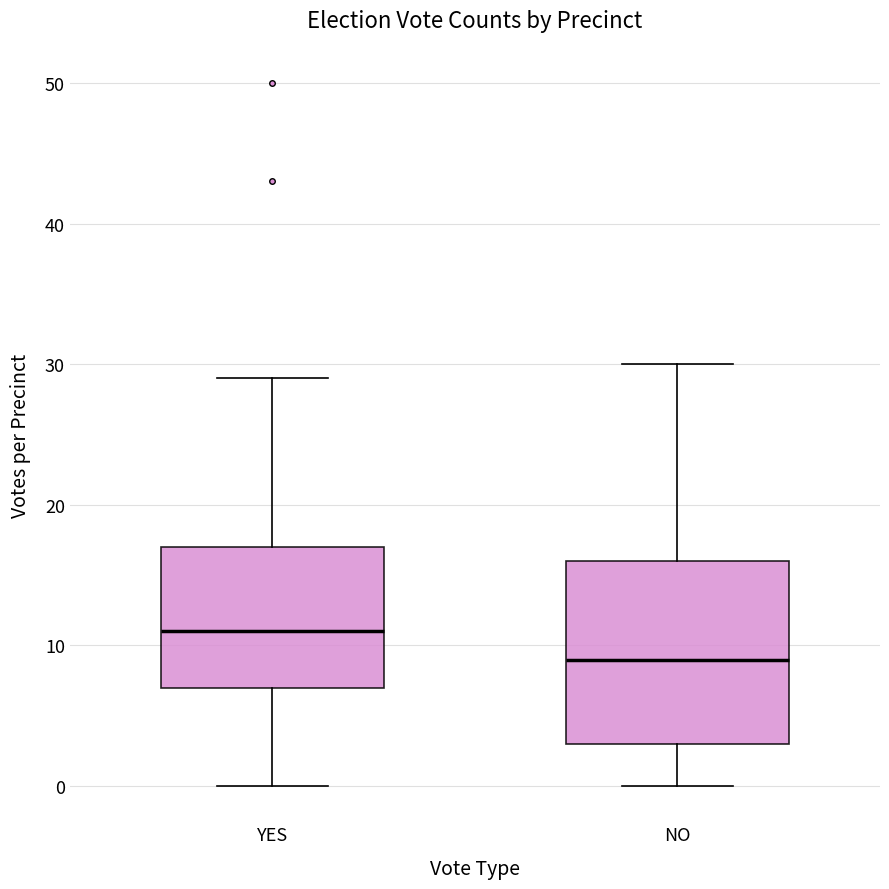

Which box has the lowest median line?

NO